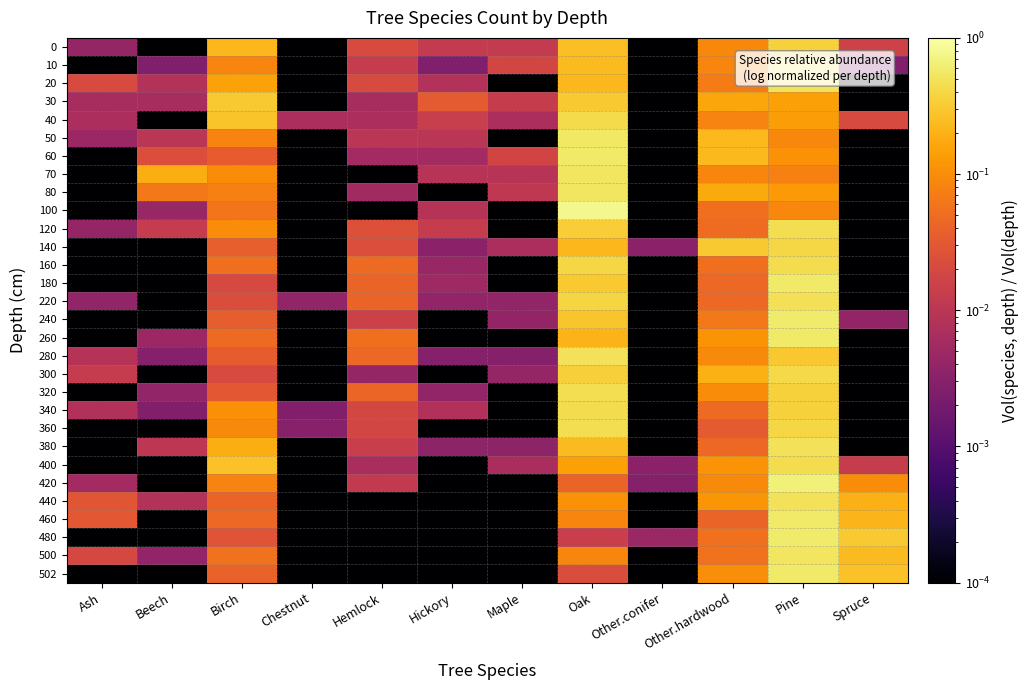

Which has a higher value, Chestnut or Birch?

Birch